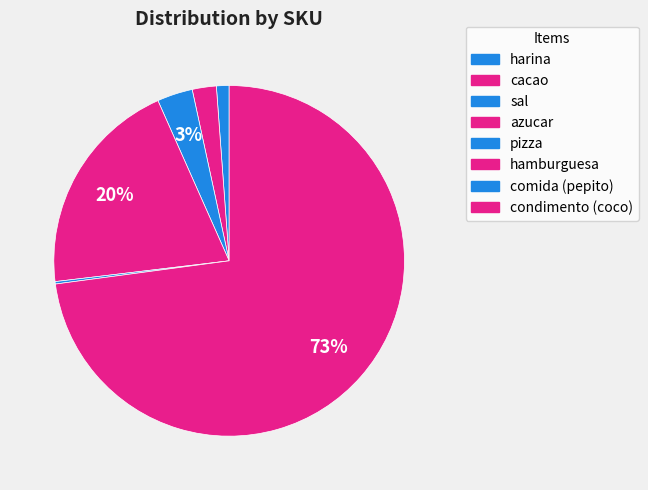

How many slices are in this pie chart?

6